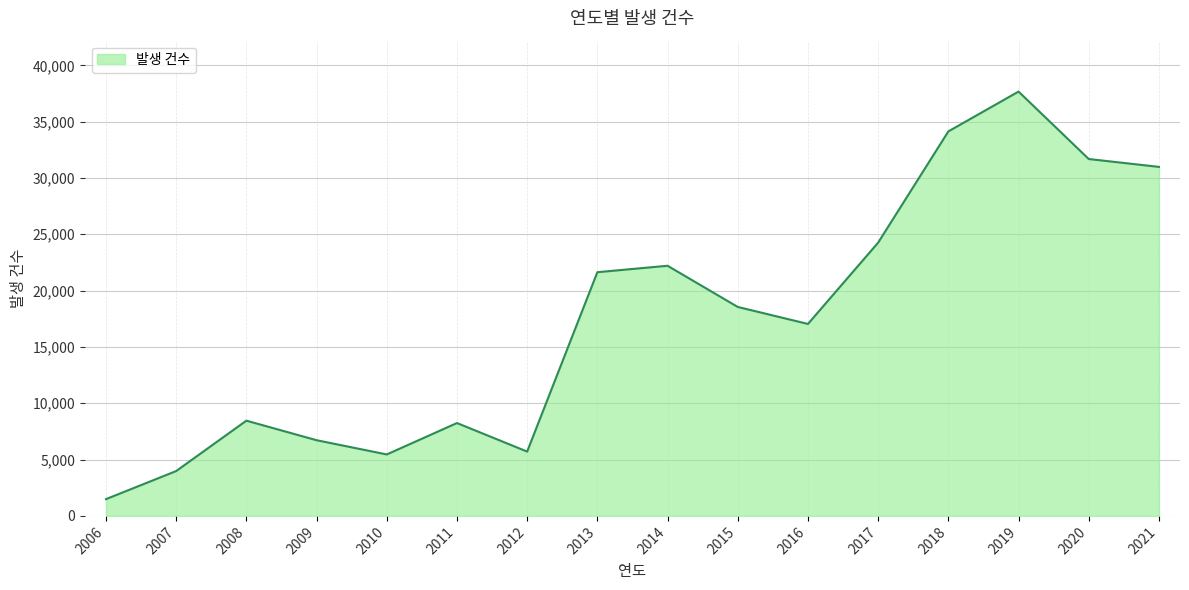

What is the minimum value shown in the chart?

1488